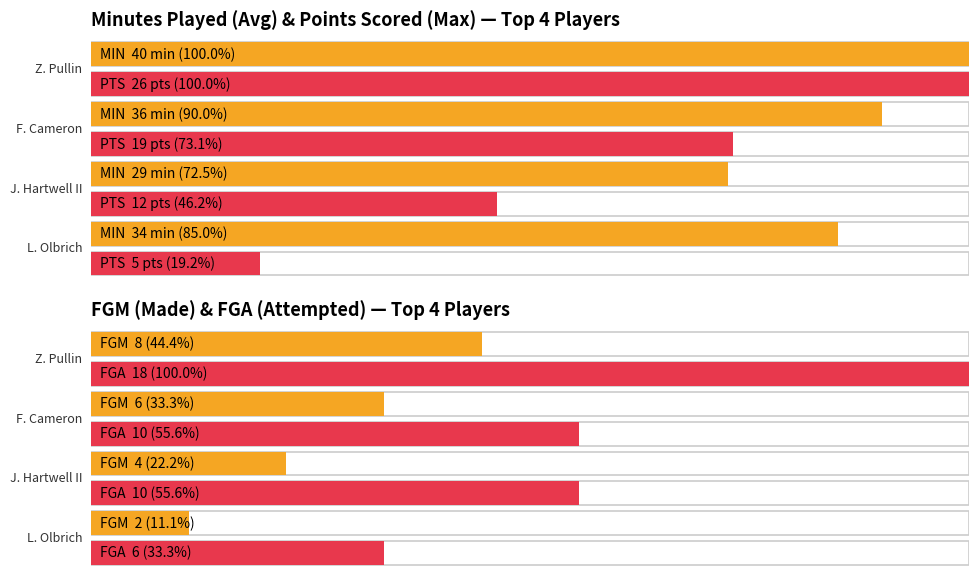

What value does the FGM series have at Z. Pullin?

8